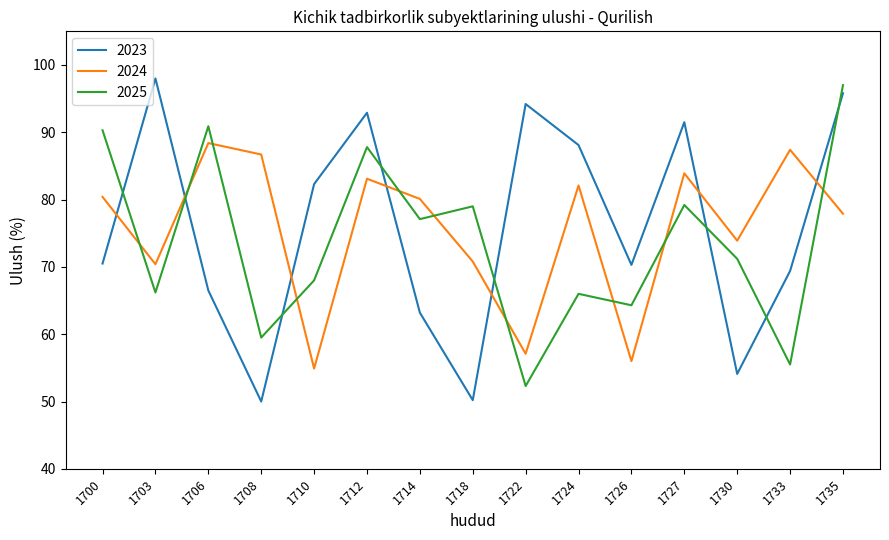

The value of 2023 at 1727 is 91.5. True or false?

True